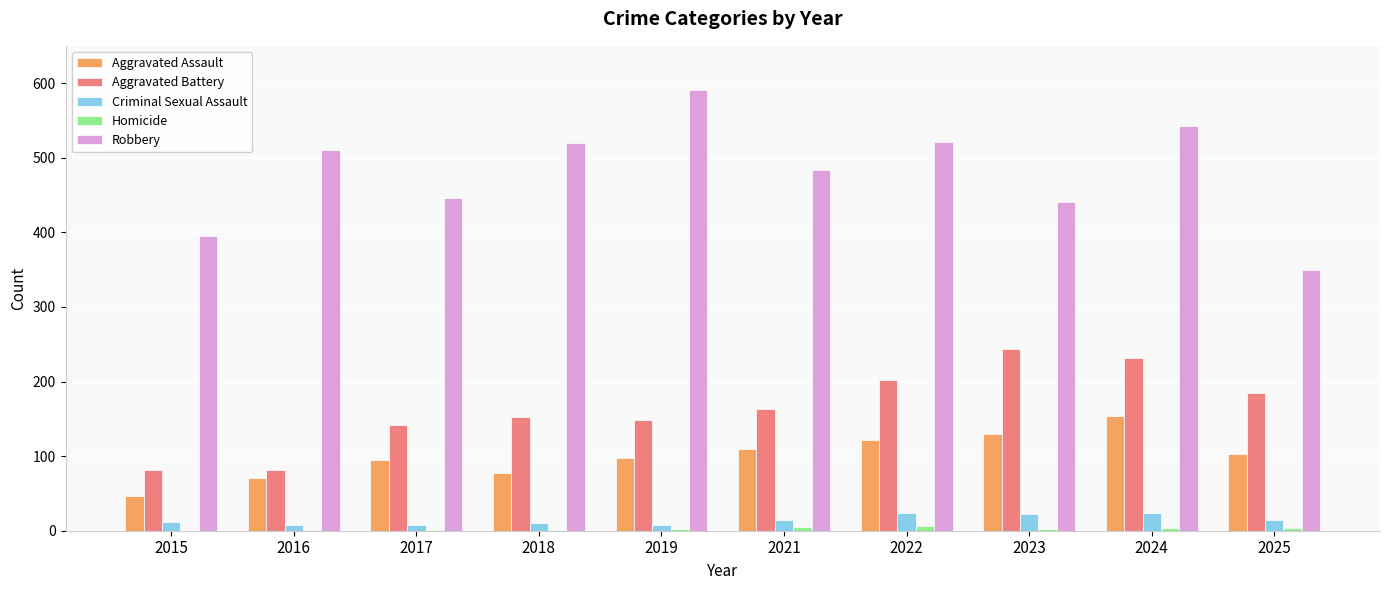

Are the bars horizontal?

No